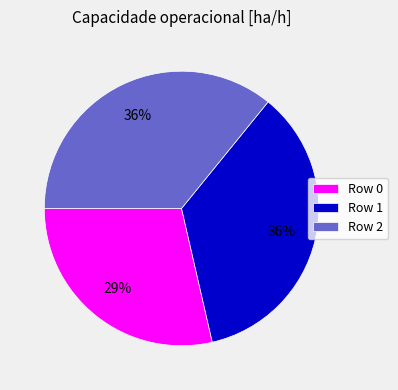

Is it true that Row 1 is 36% of the pie?

True